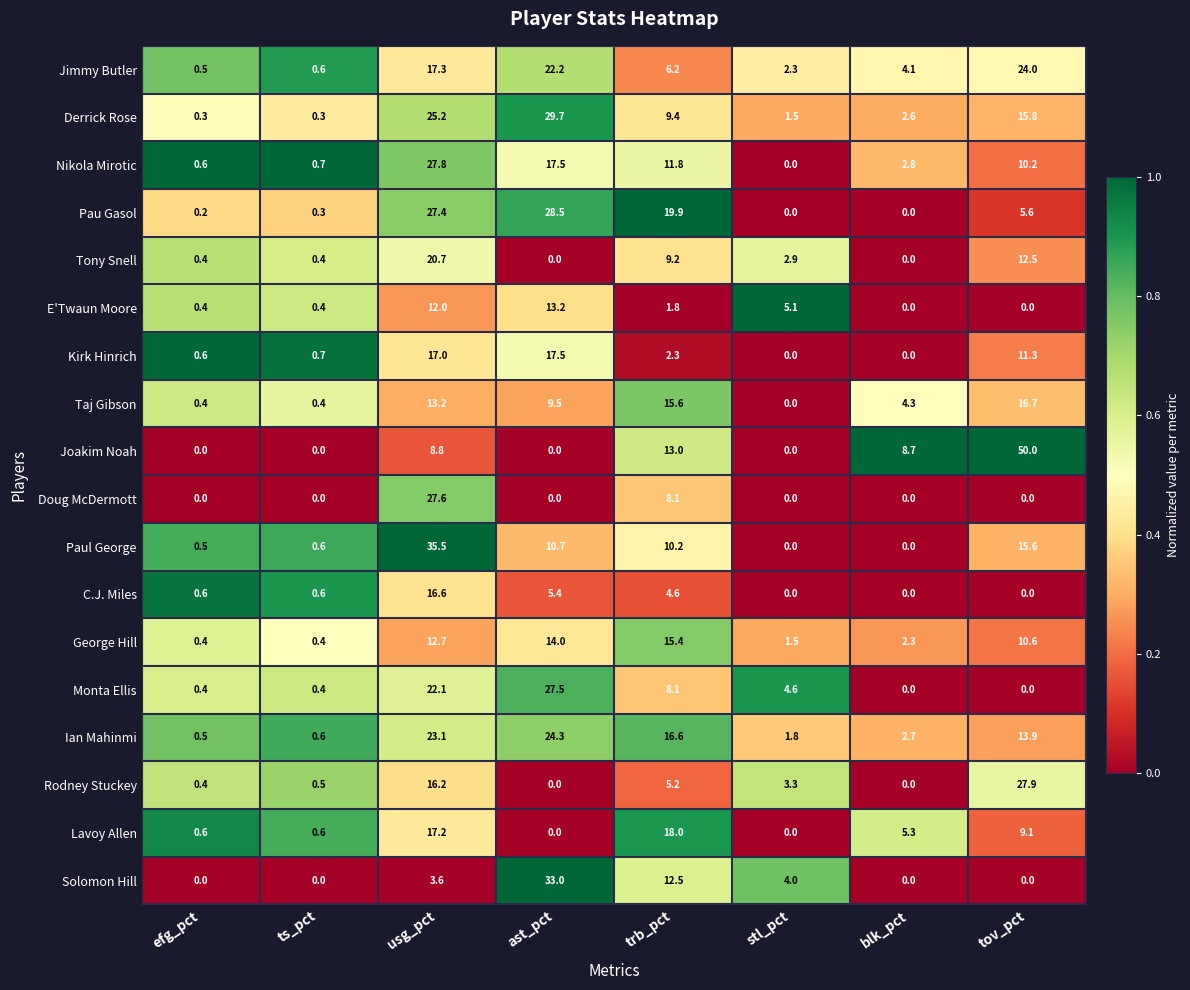

True or false: Tony Snell has a value of 2.9 at stl_pct.

True